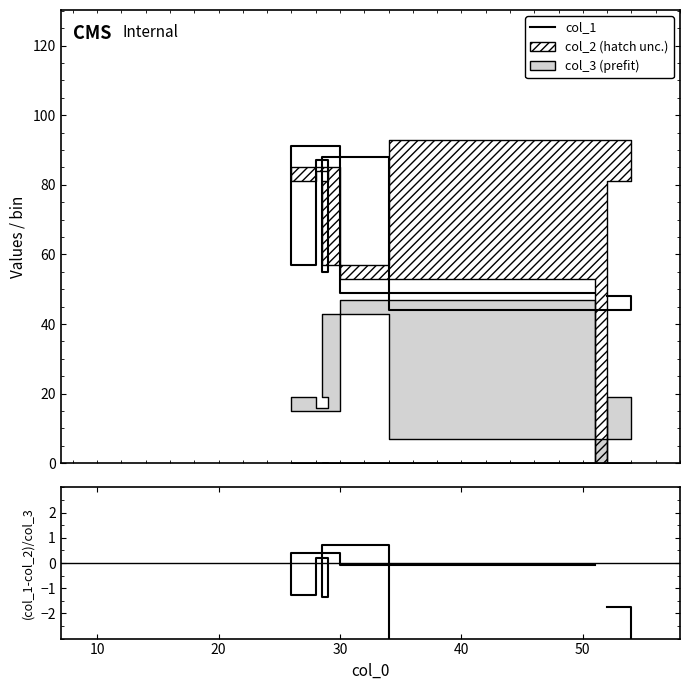

How many values in the (col_1 - col_2) / col_3 series exceed 0?

3